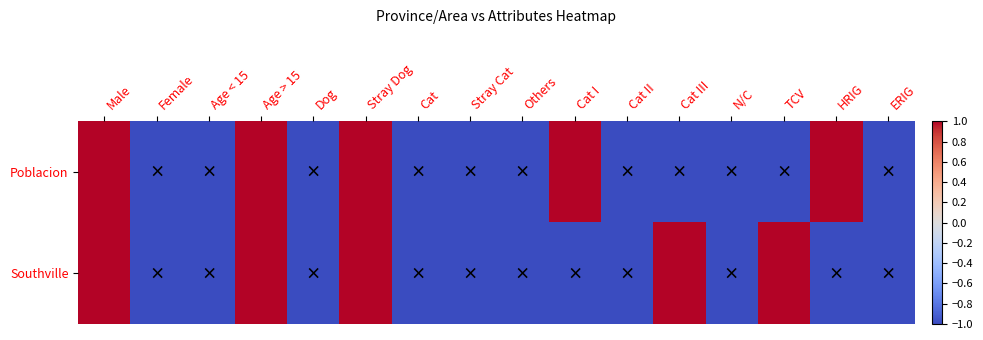

Which series has the widest spread of values?

Poblacion